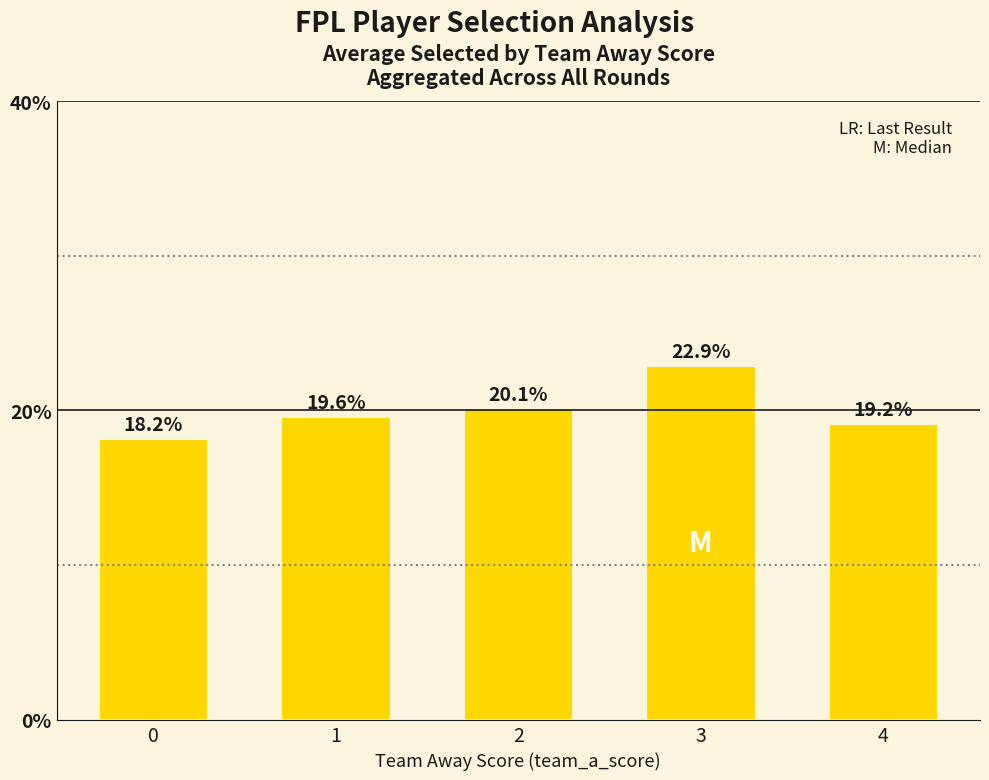

List the labels in order of value, smallest first.

0, 4, 1, 2, 3